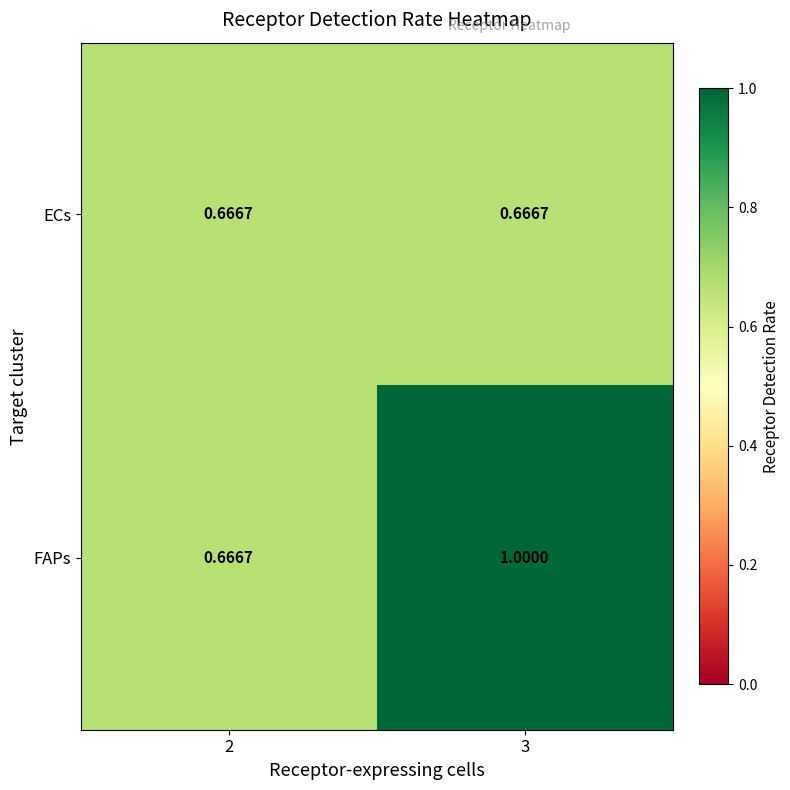

Which series has the widest spread of values?

FAPs